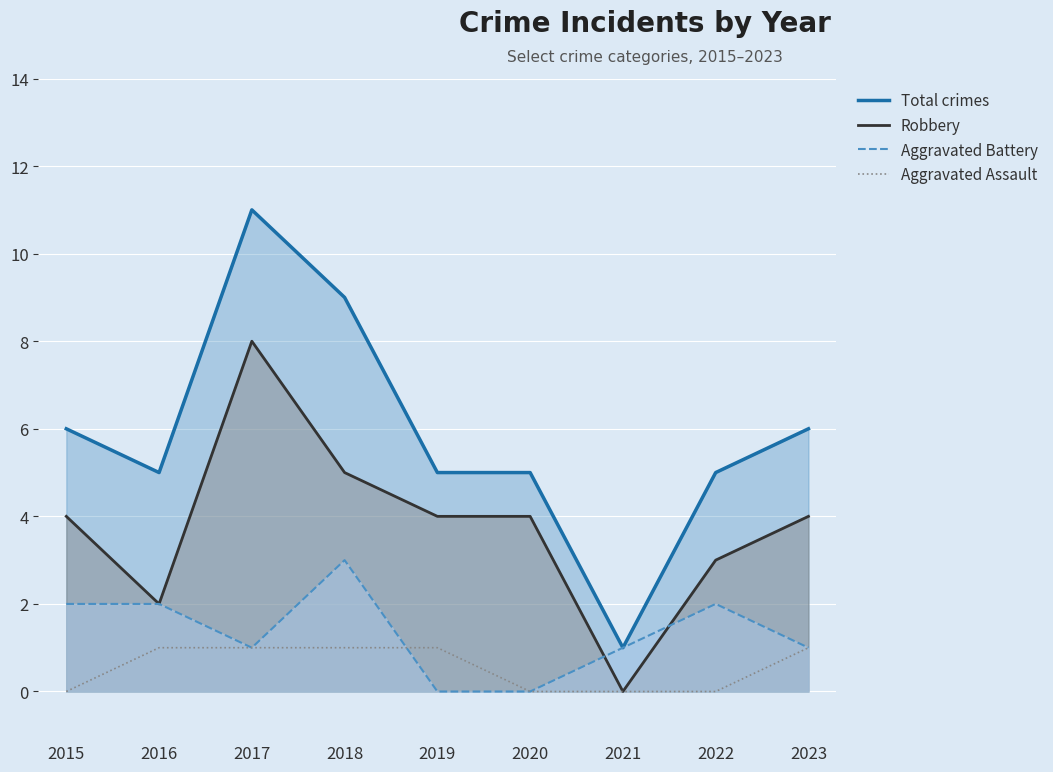

What are all the series names shown in the legend?

Total crimes, Robbery, Aggravated Battery, Aggravated Assault